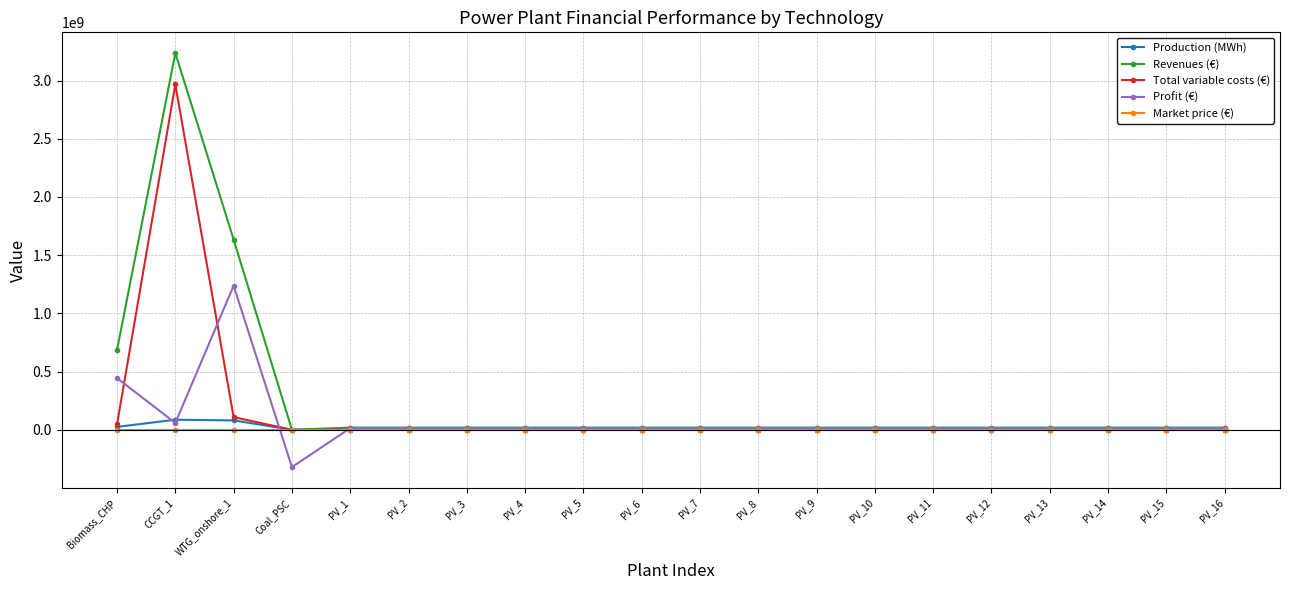

At which category does Profit (€) reach its first local valley?

CCGT_1